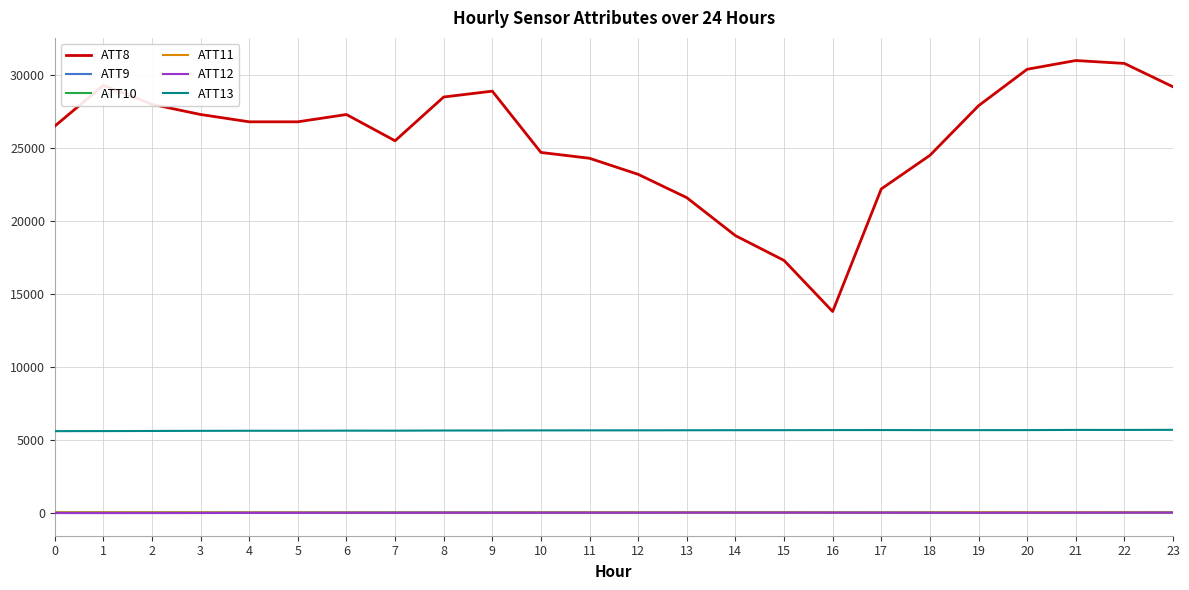

True or false: ATT8 has more than 0 points higher than both neighbors.

True